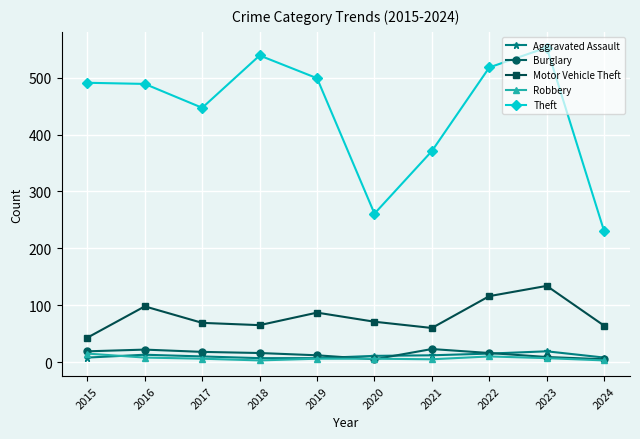

At which category is the sum across all series the highest?

2023